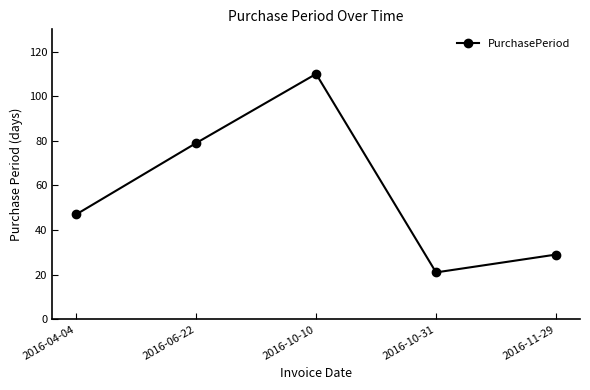

At which category does the data reach its first local peak?

2016-10-10